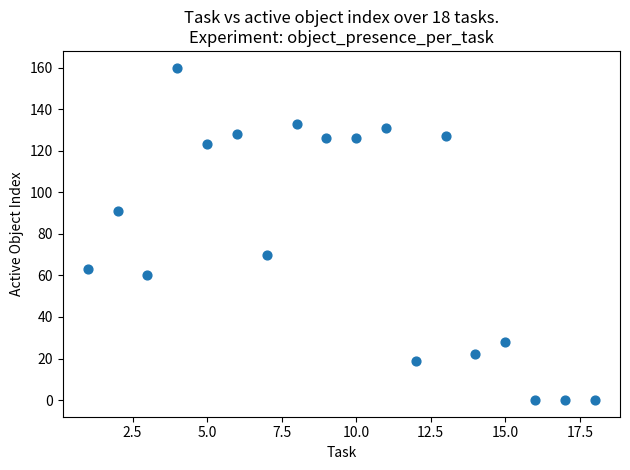

What is the range of X values (max minus min)?

17